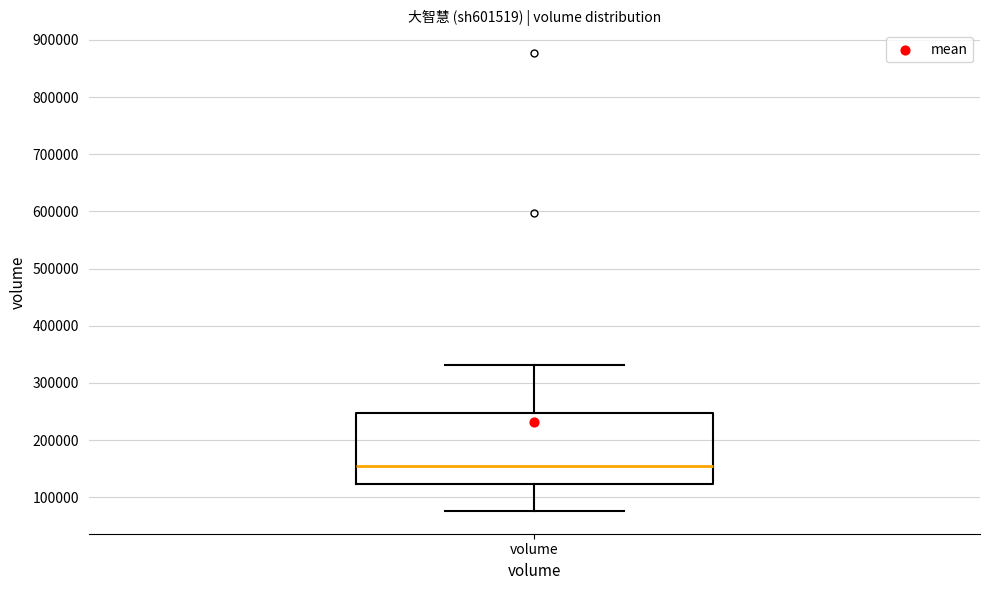

Where is the lower edge of the box for volume on the y-axis? The values are not printed on the chart, so give them approximately, as read against the axis.

120000